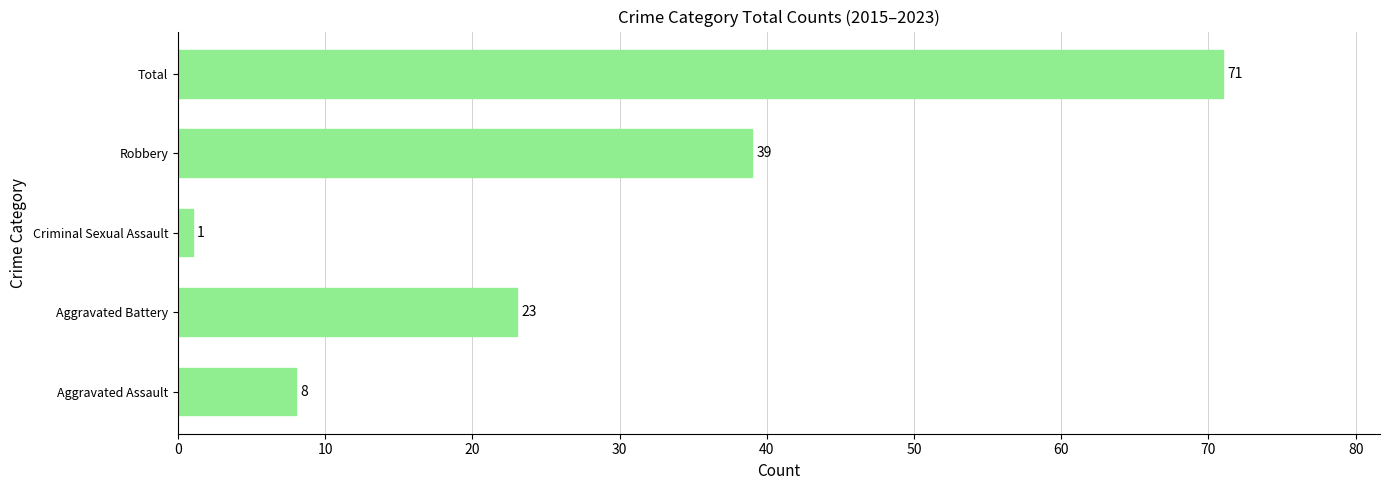

What is the difference between the maximum and second lowest values?

63